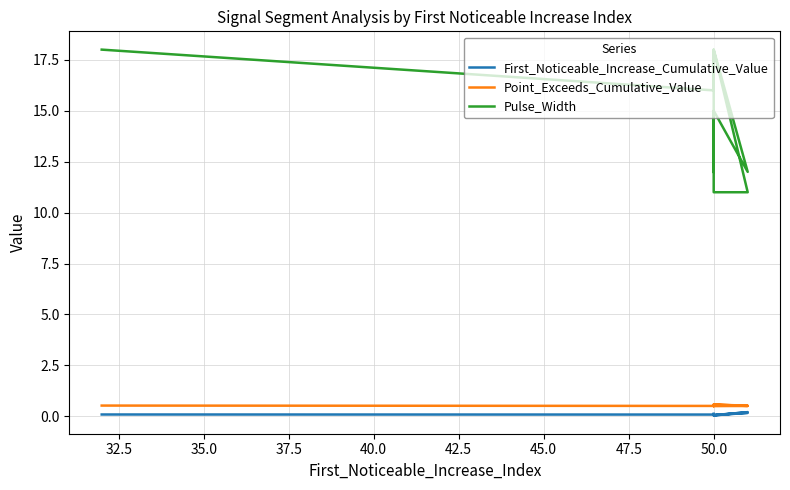

How many lines are shown in the chart?

3